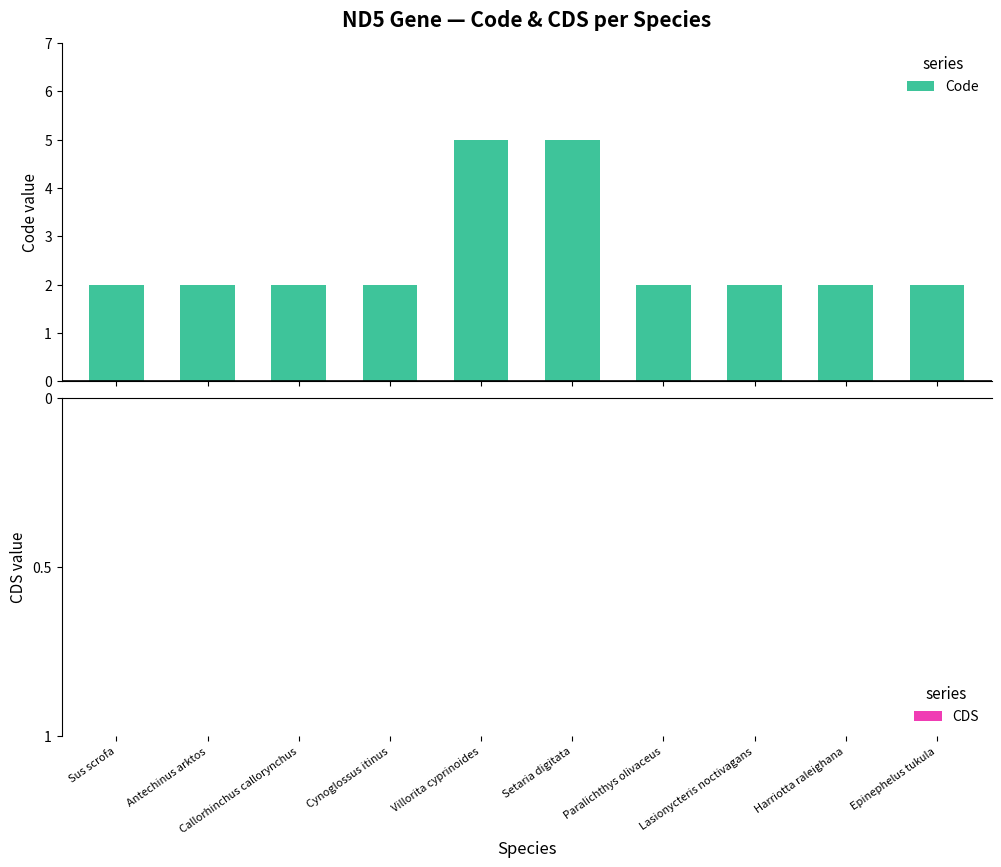

What is the maximum value shown in the chart?

5